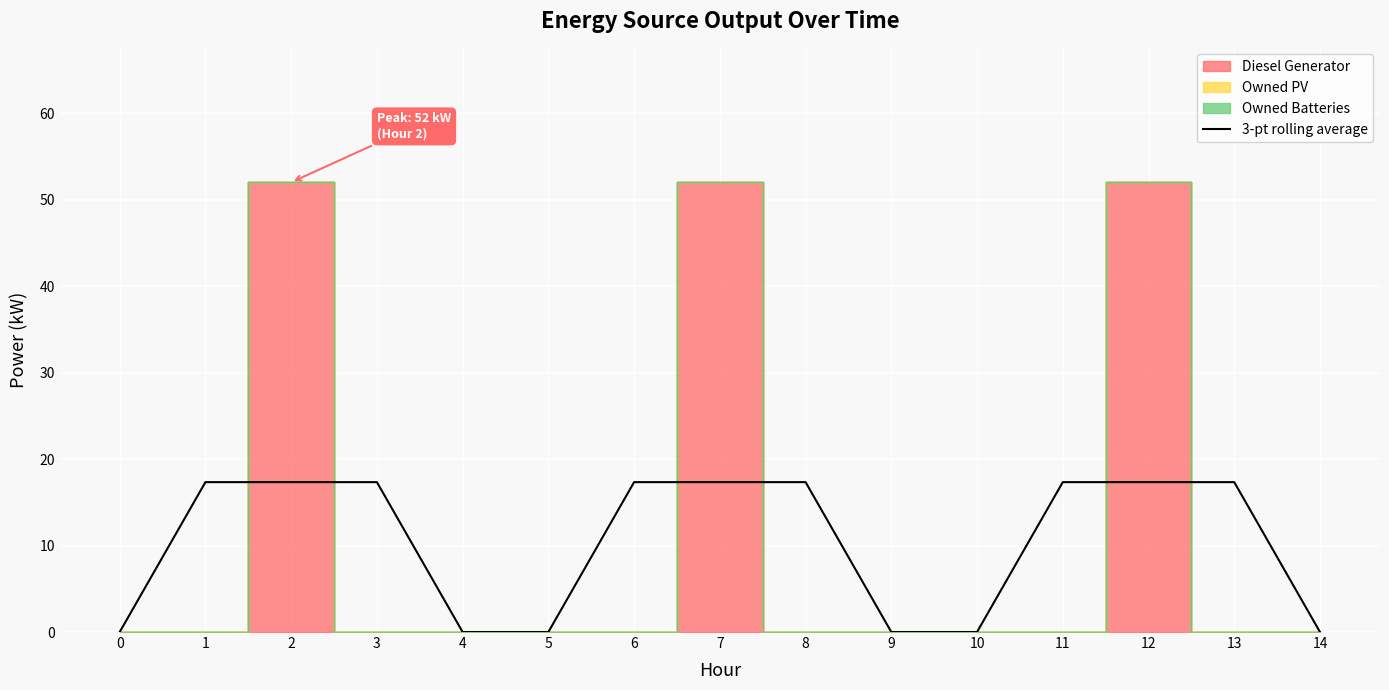

True or false: 3-pt rolling average has a value of 0.0 at 0.

True